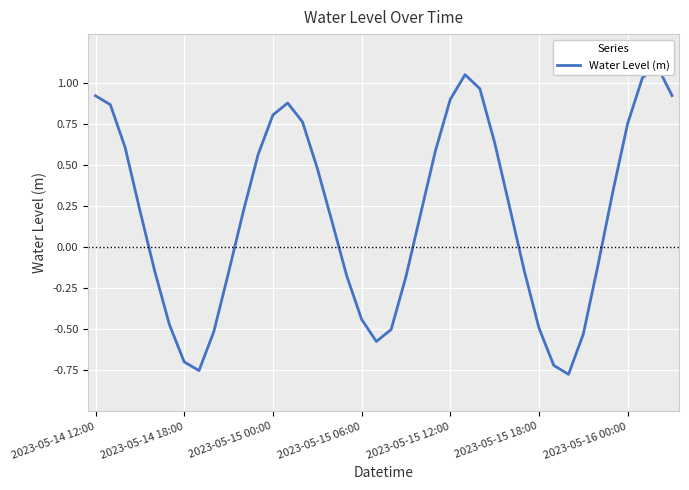

True or false: the data shows -0.3 at 17.

False